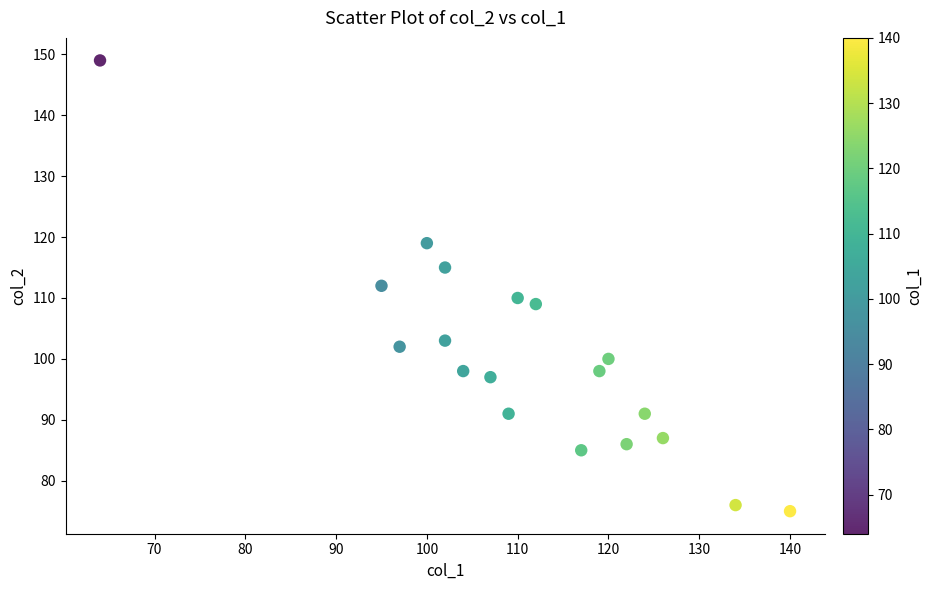

What is the range of Y values (max minus min)?

74